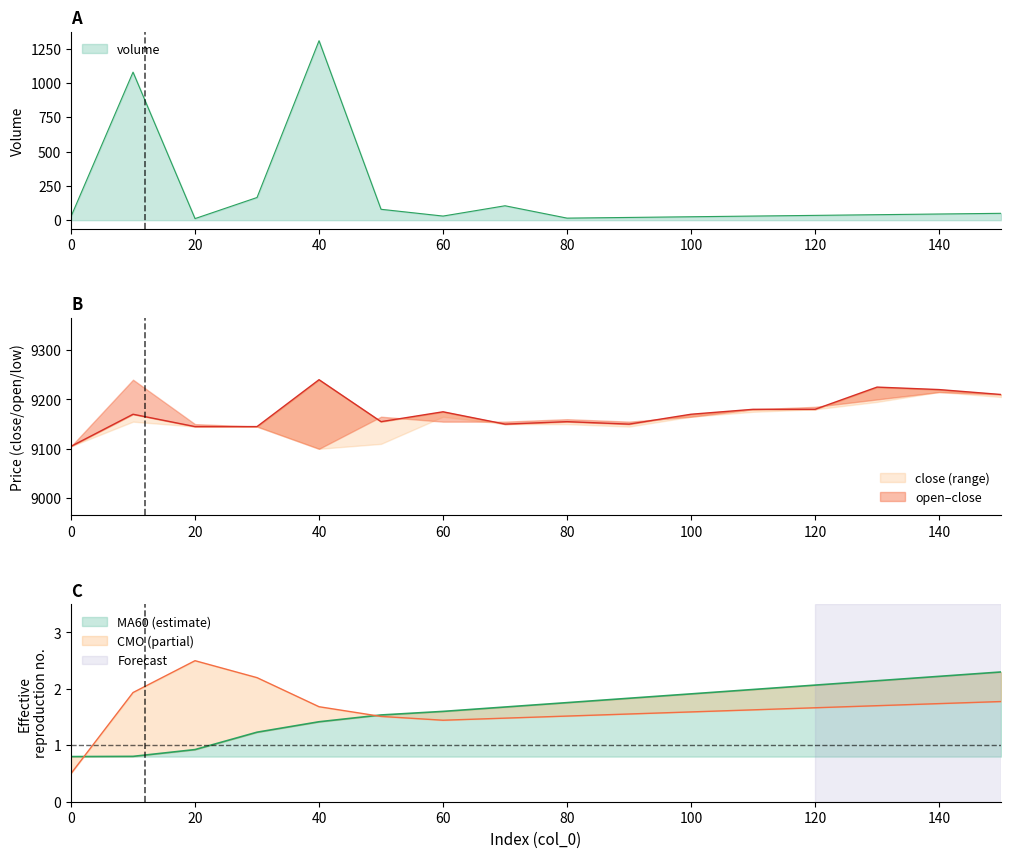

Between 120 and 20, which is larger?

120